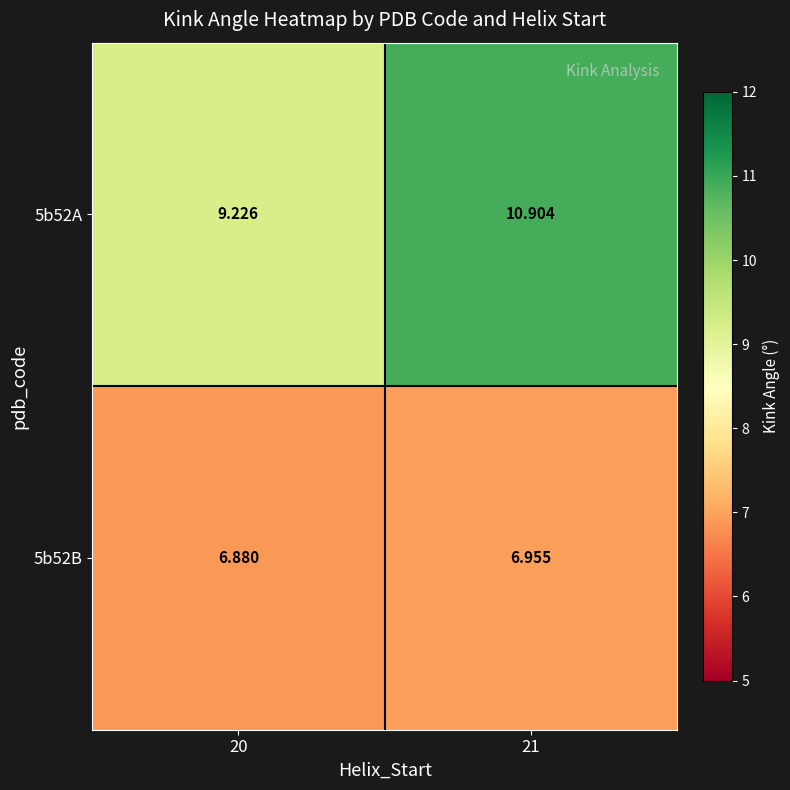

Is the value of 5b52B at 21 greater than the value of 5b52A at 20?

No